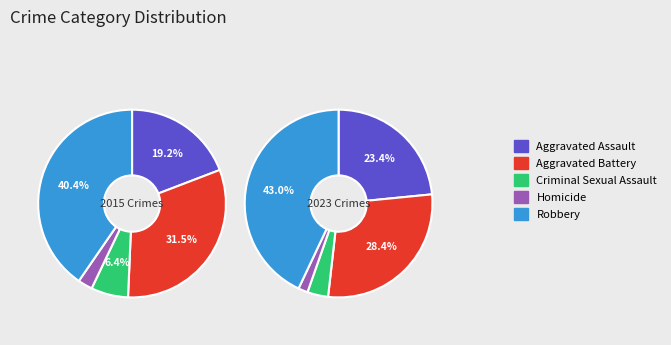

To the nearest percent, what is the difference between the largest and smallest slice percentages?

41%